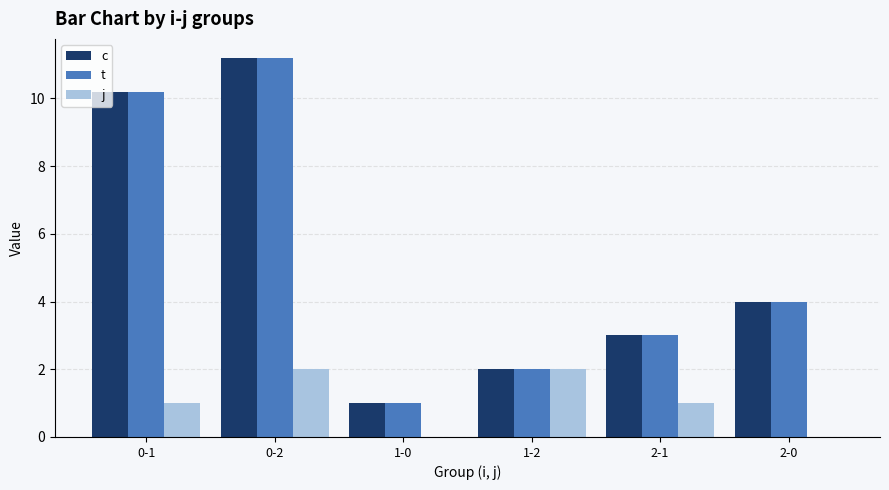

What is the highest value of the j series?

2.0